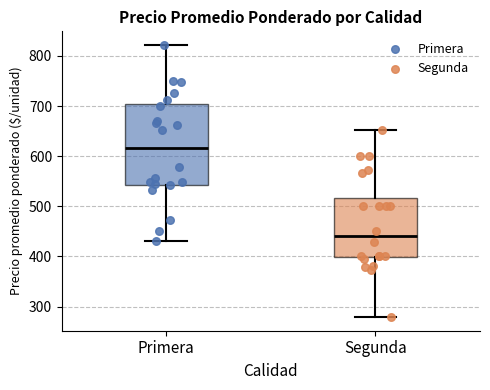

Which box's median line is the lowest?

Segunda